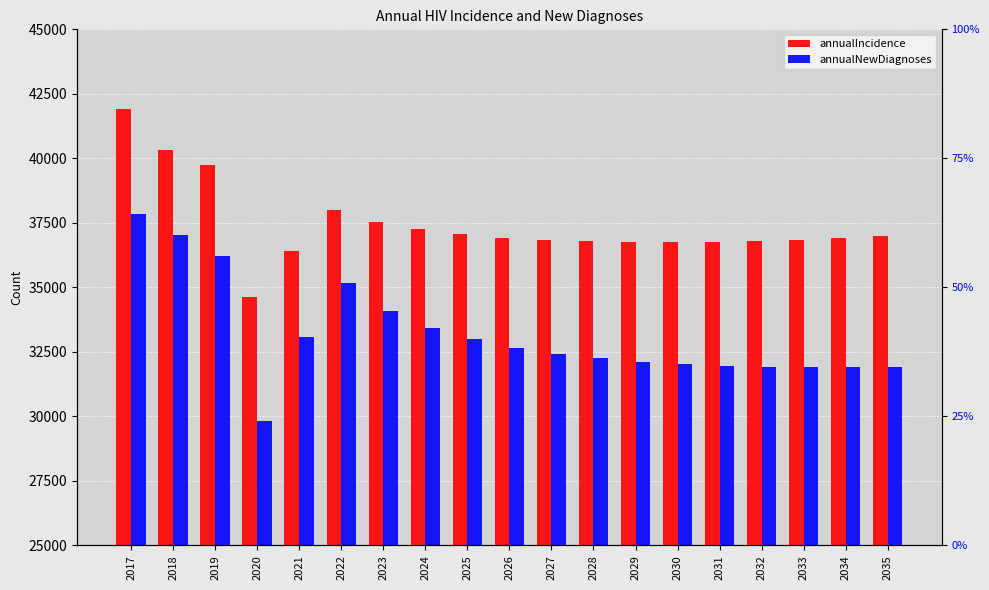

Count the number of categories in the chart.

19